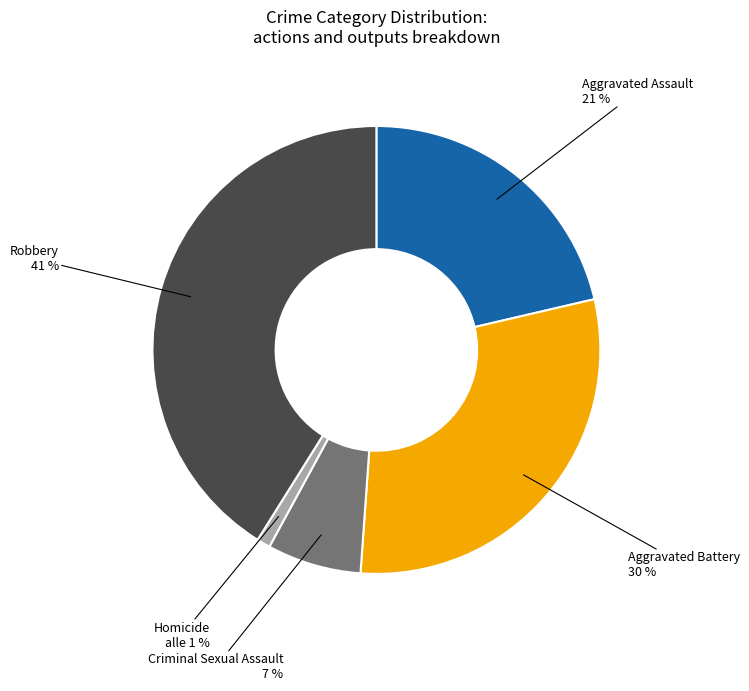

How many segments does this pie chart have?

5